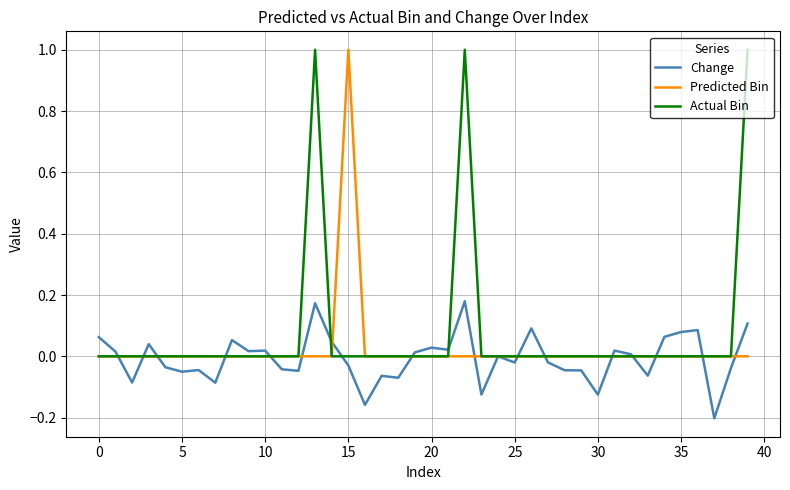

What is the maximum value shown in the chart?

1.0